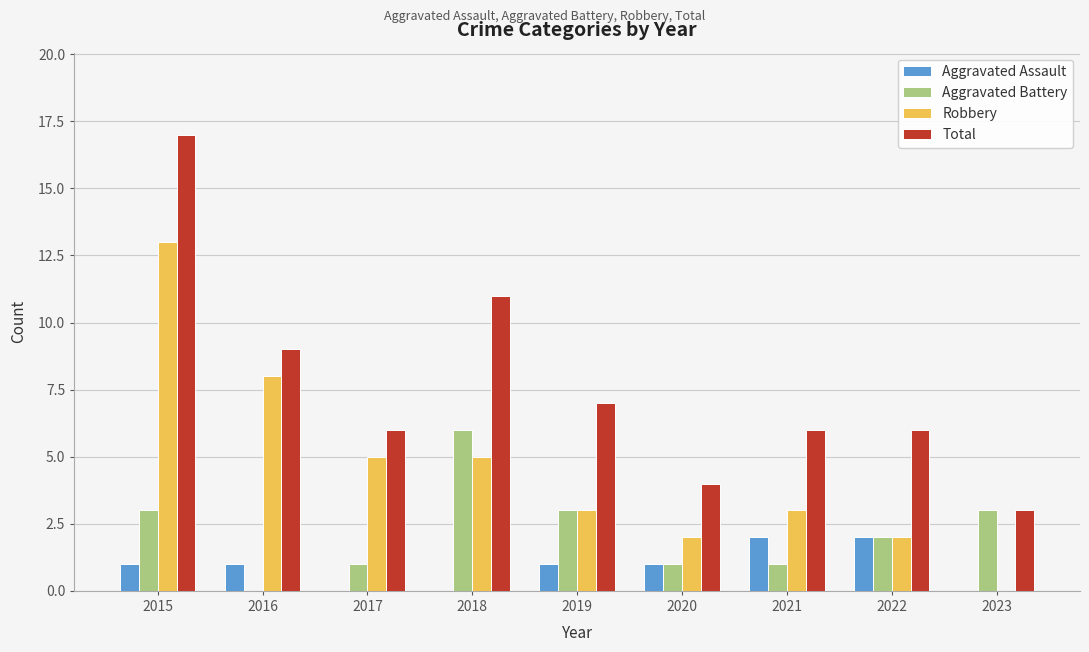

The value of Aggravated Battery at 2022 is 2. True or false?

True